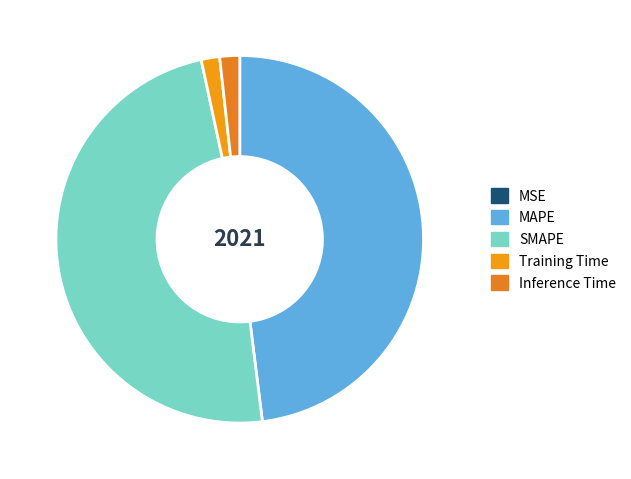

The MAPE slice represents 55% of the pie. True or false?

False